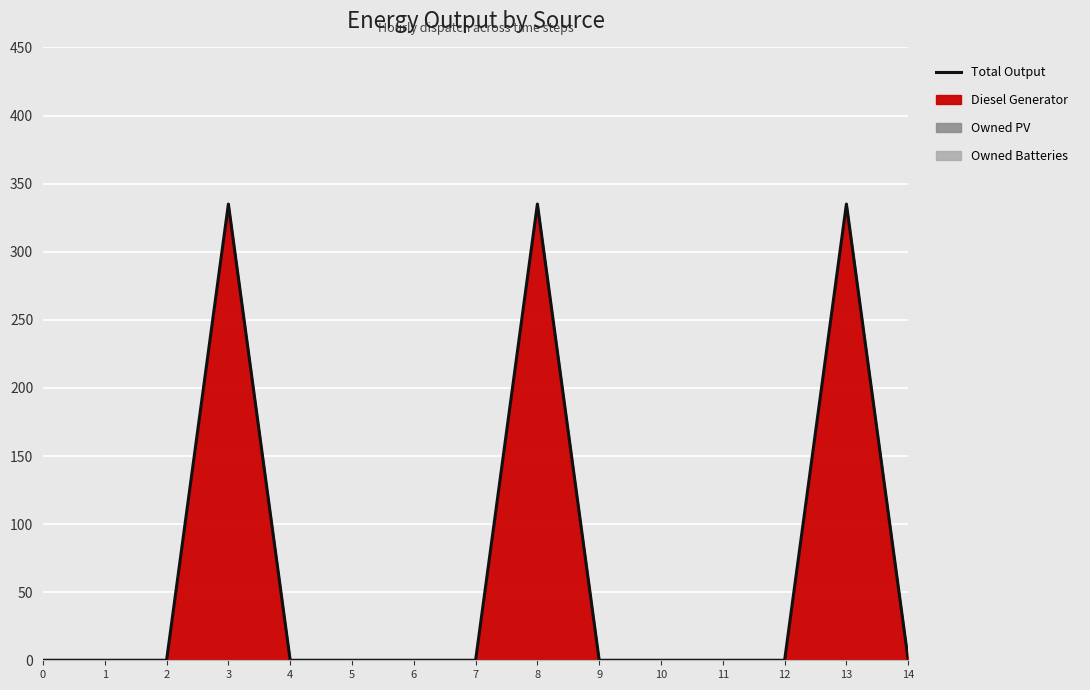

True or false: there are more than 2 points higher than both neighbors.

True